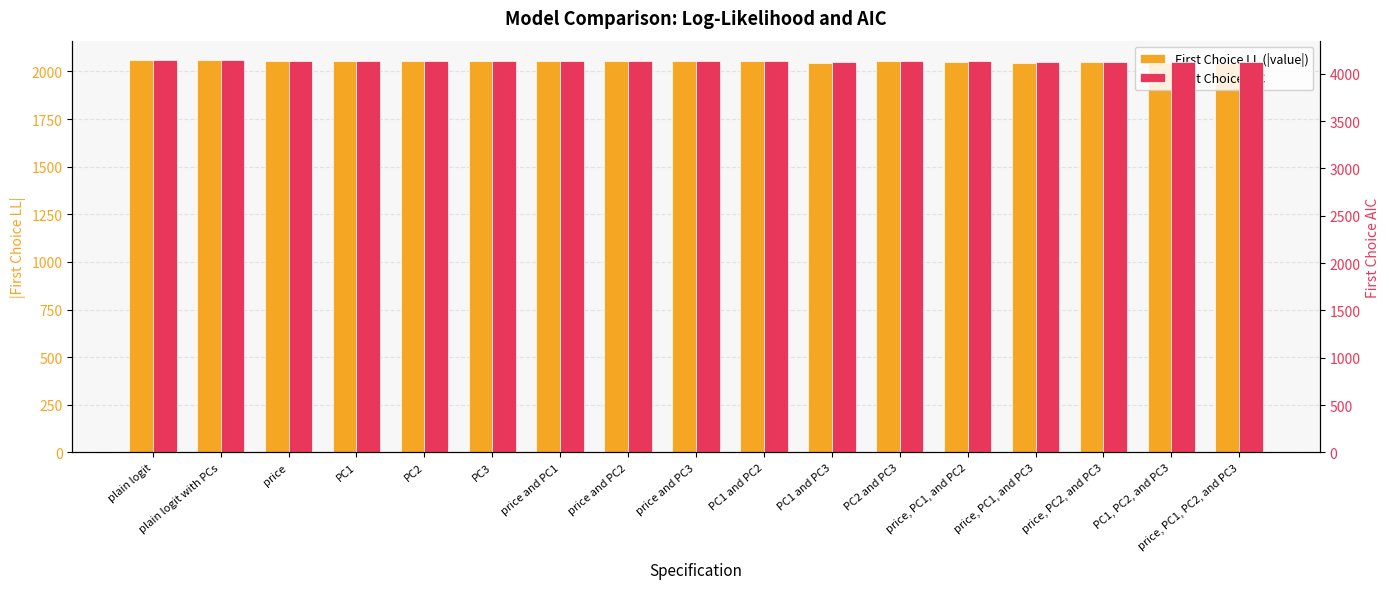

Which category has the lowest value across all series?

PC1 and PC3